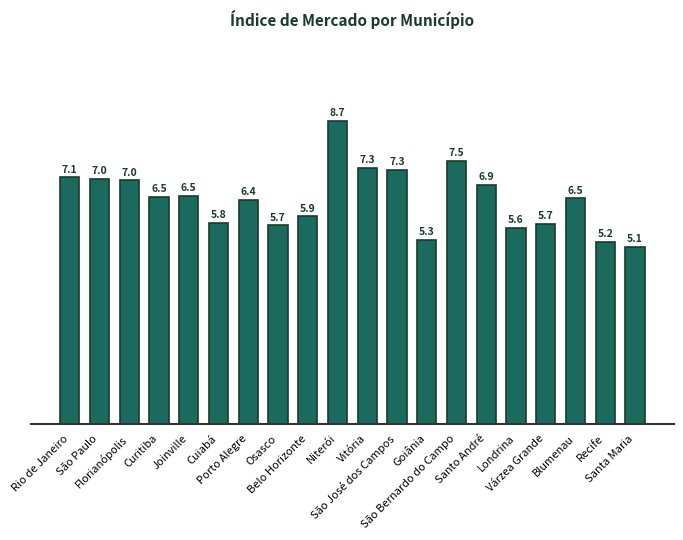

What is the label of the 12th bar from the left?

São José dos Campos